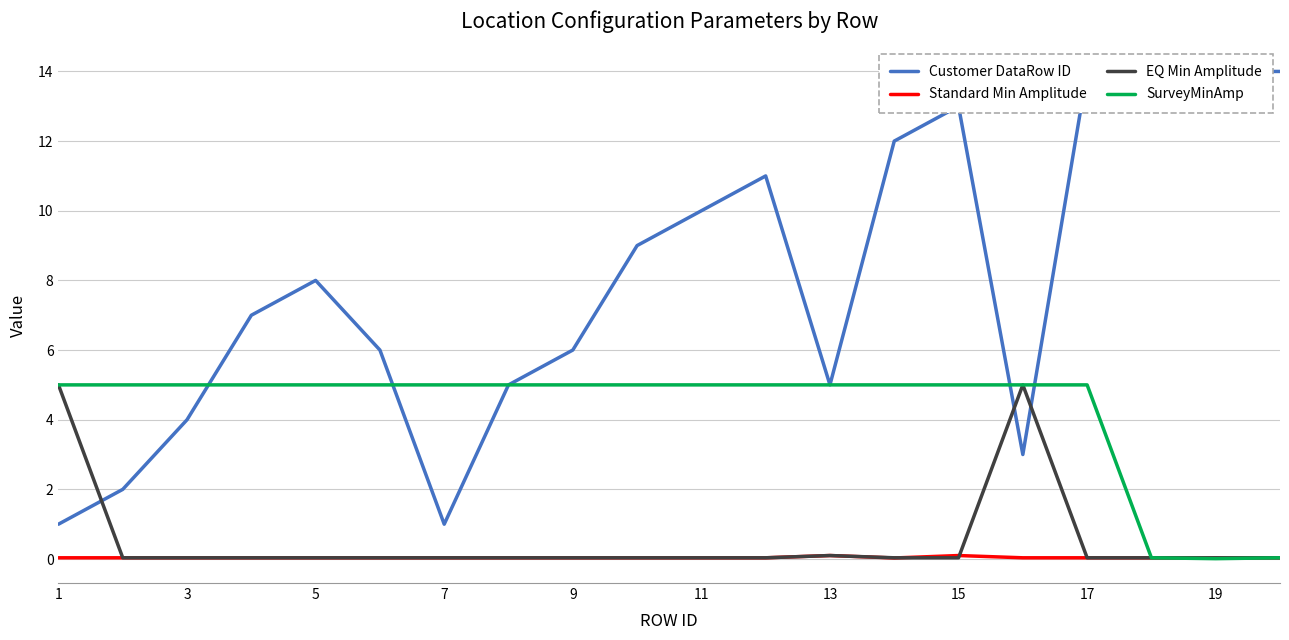

Which series has the largest total across all categories?

Customer DataRow ID